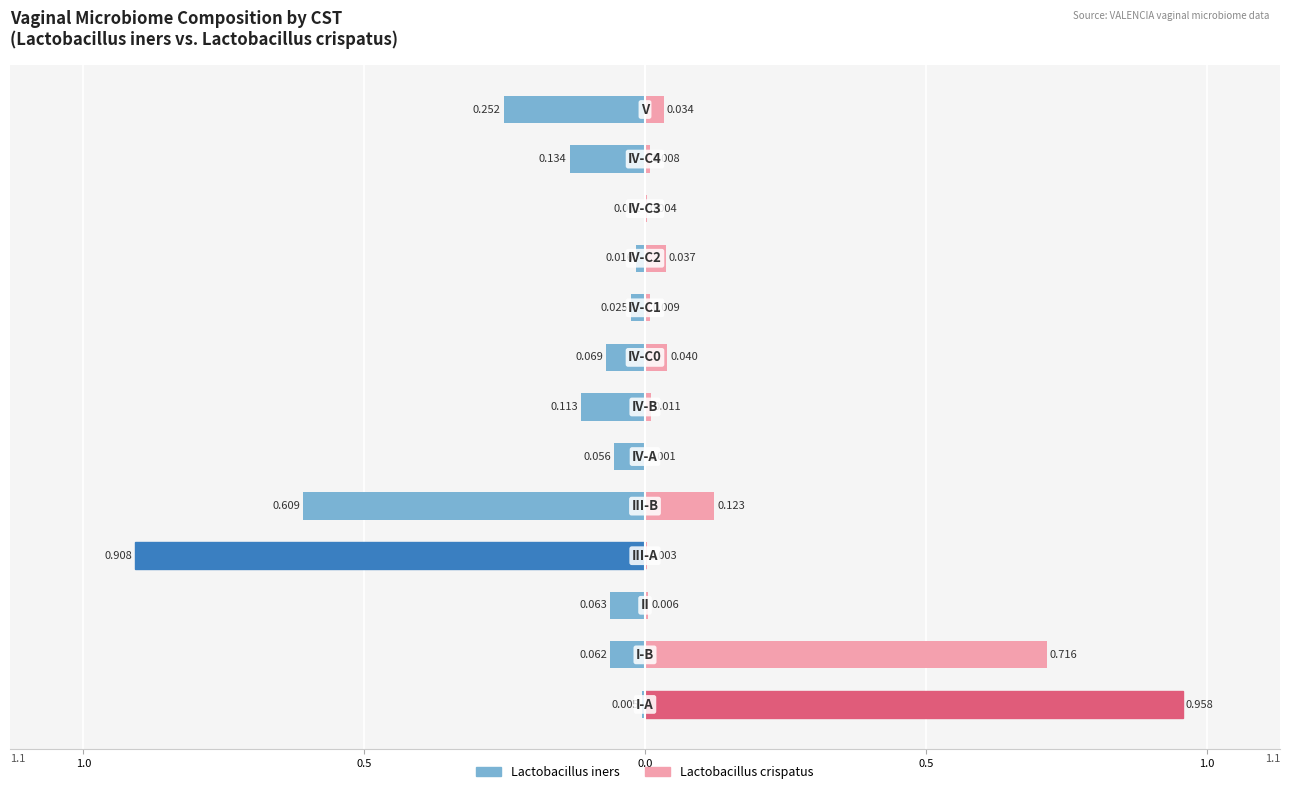

What is the smallest value displayed?

-0.9